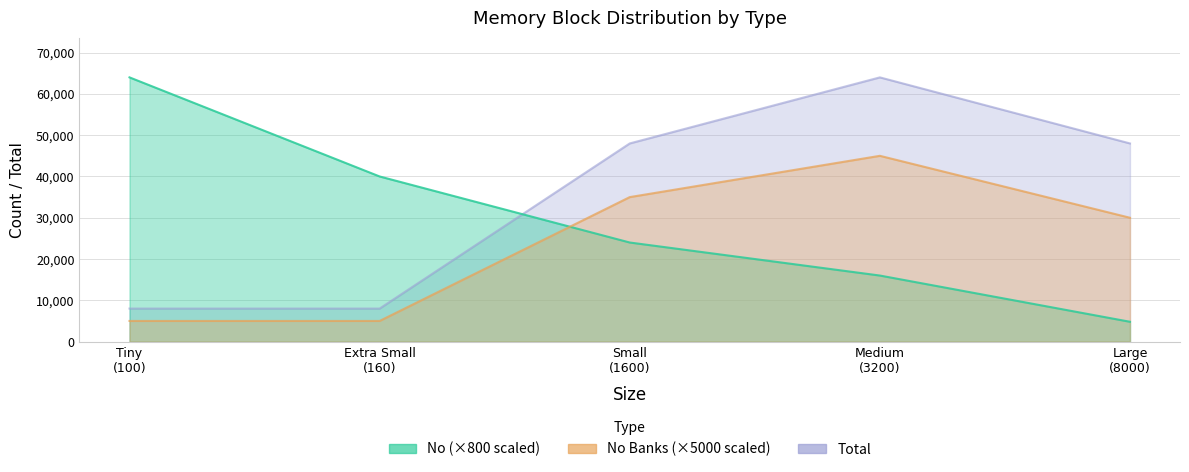

True or false: No and Total intersect in this chart.

True